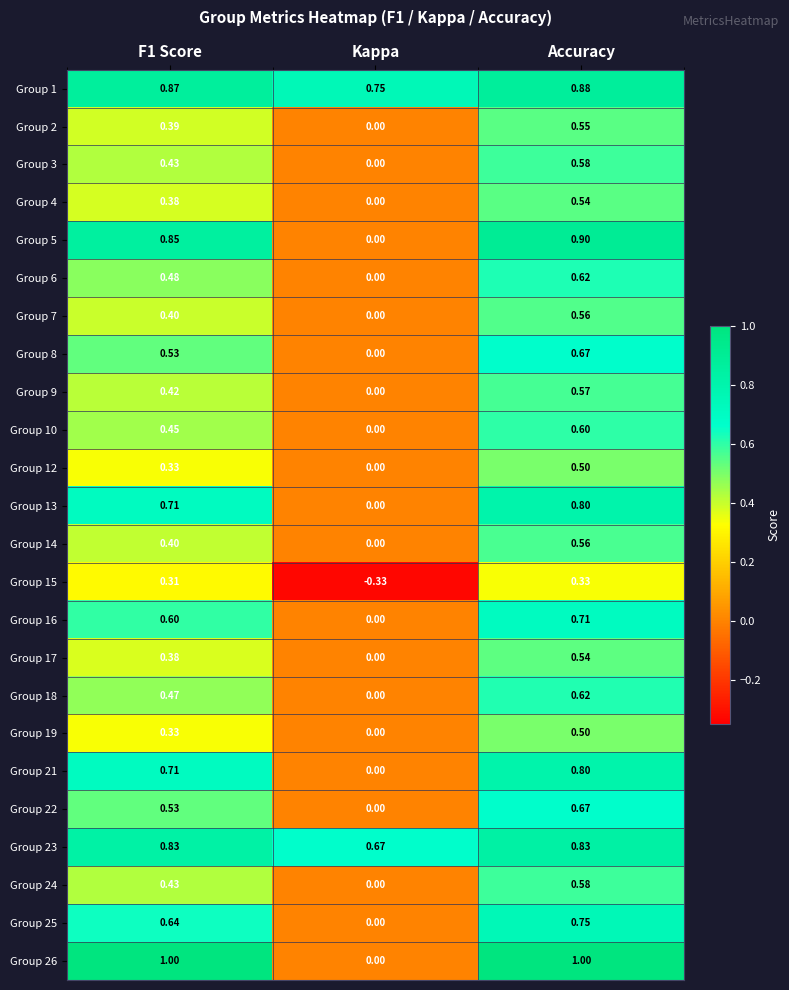

Is the value of Group 15 at Accuracy greater than the value of Group 21 at Kappa?

Yes